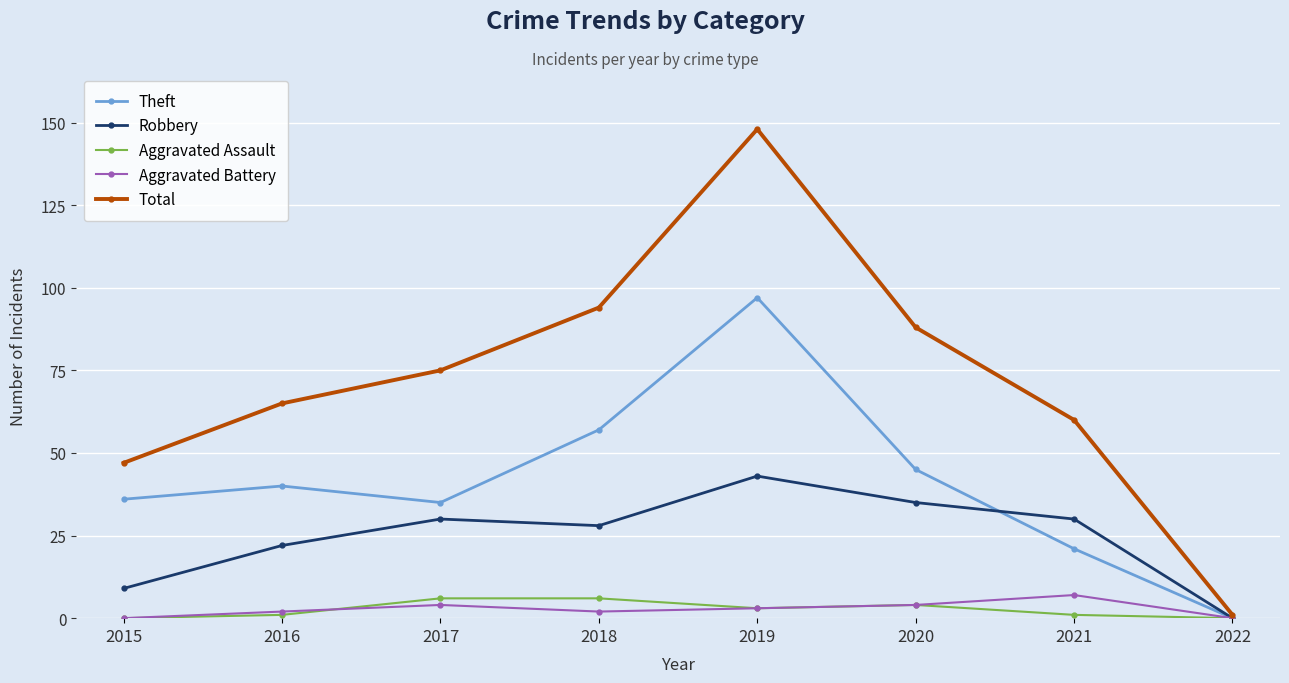

Reading right to left, transcribe all the data shown in this chart.

Theft: 0	21	45	97	57	35	40	36
Robbery: 0	30	35	43	28	30	22	9
Aggravated Assault: 0	1	4	3	6	6	1	0
Aggravated Battery: 0	7	4	3	2	4	2	0
Total: 1	60	88	148	94	75	65	47